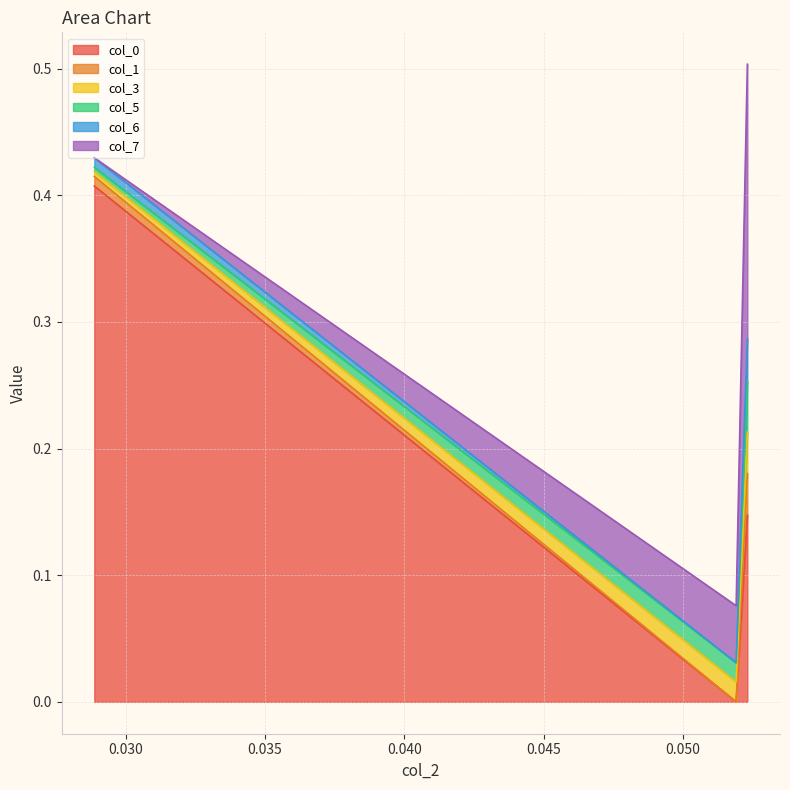

What is the label of the 2nd point from the left?

0.05191